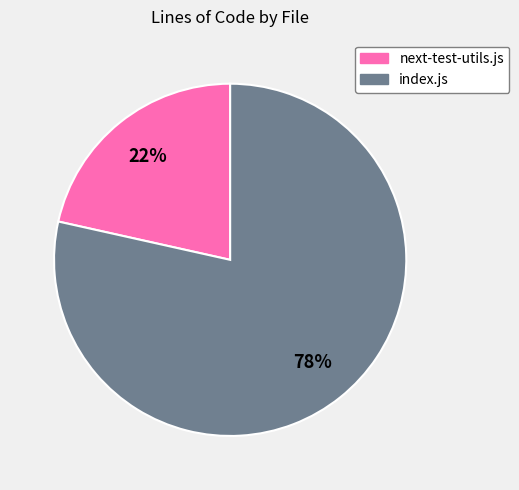

Count the number of slices in the pie.

2